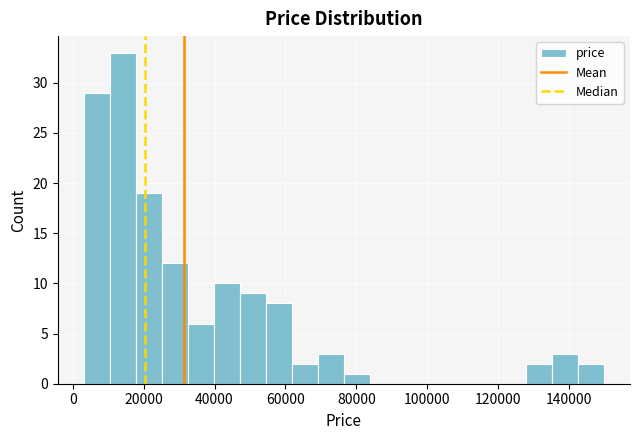

Around what value on the x-axis is the tallest bar? Give the approximate position of its centre, as read against the axis.

14000